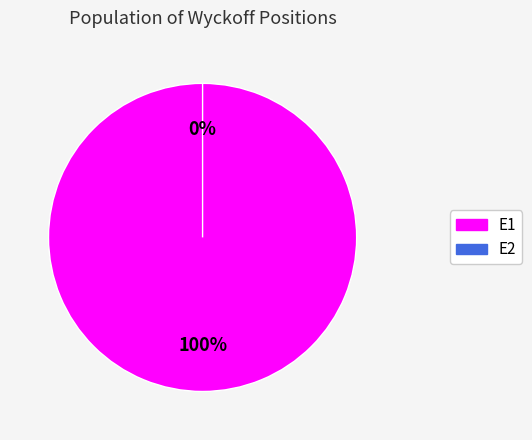

Which slice is the largest?

E1